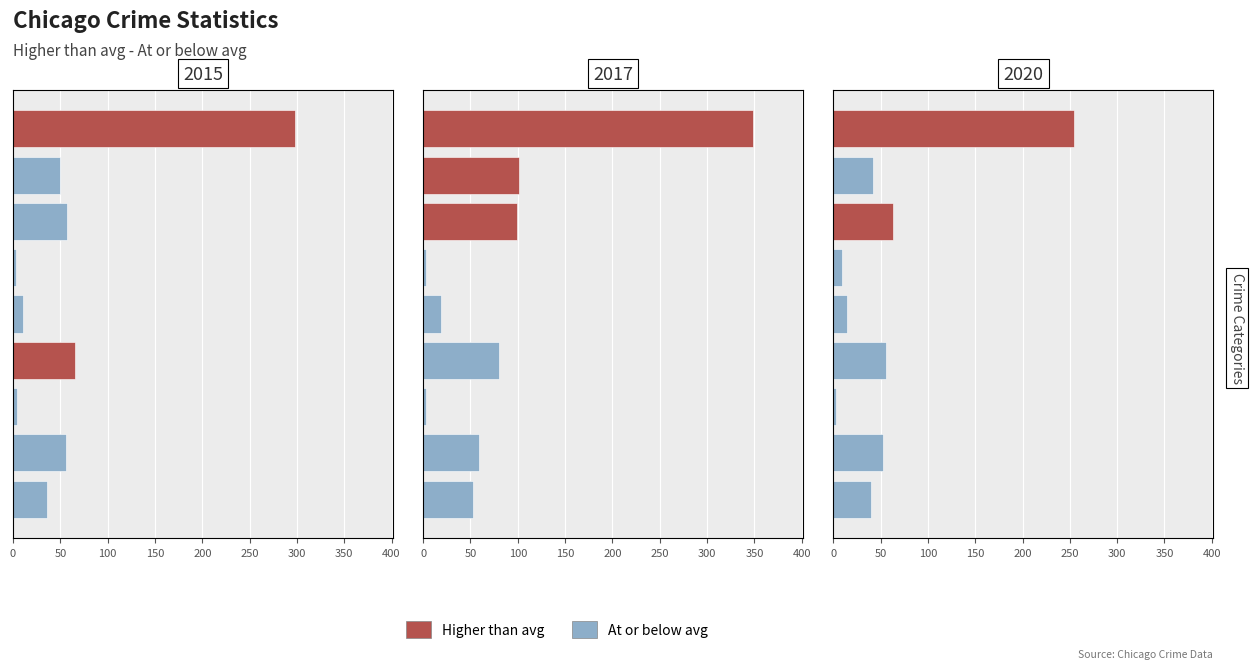

What is the total value across all series at 7?

193